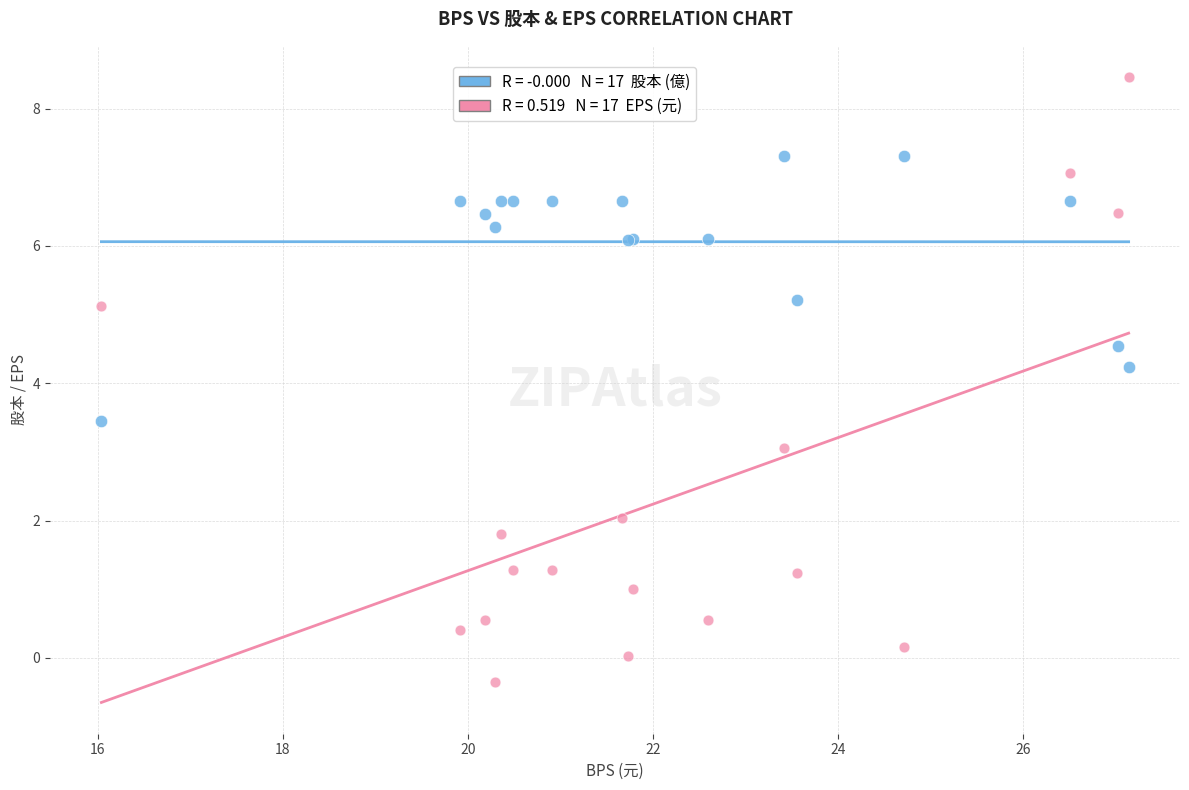

Across all series, what Y value is closest to 4?

4.2